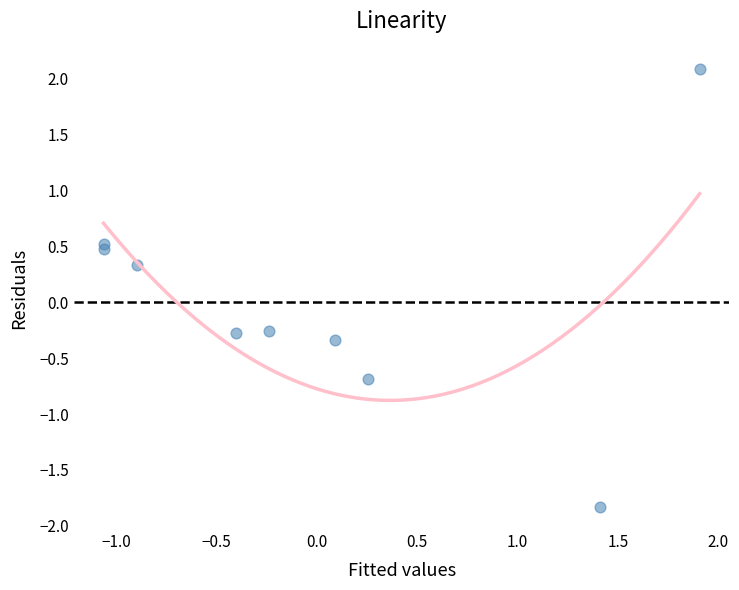

What is the range of X values (max minus min)?

3.0